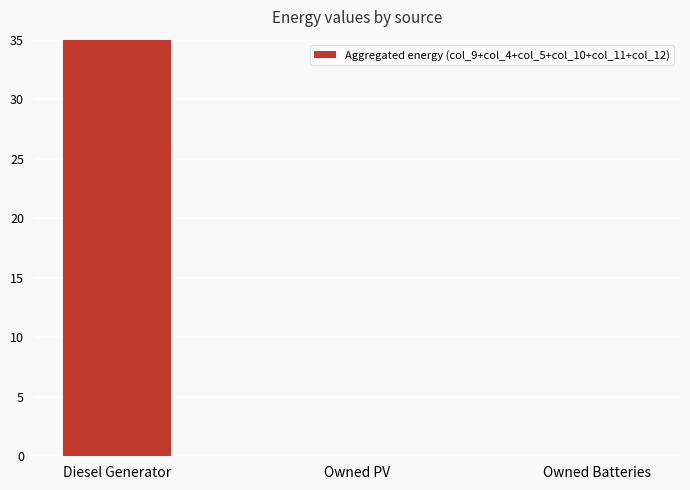

At which category does the chart reach its minimum across all series?

Owned PV